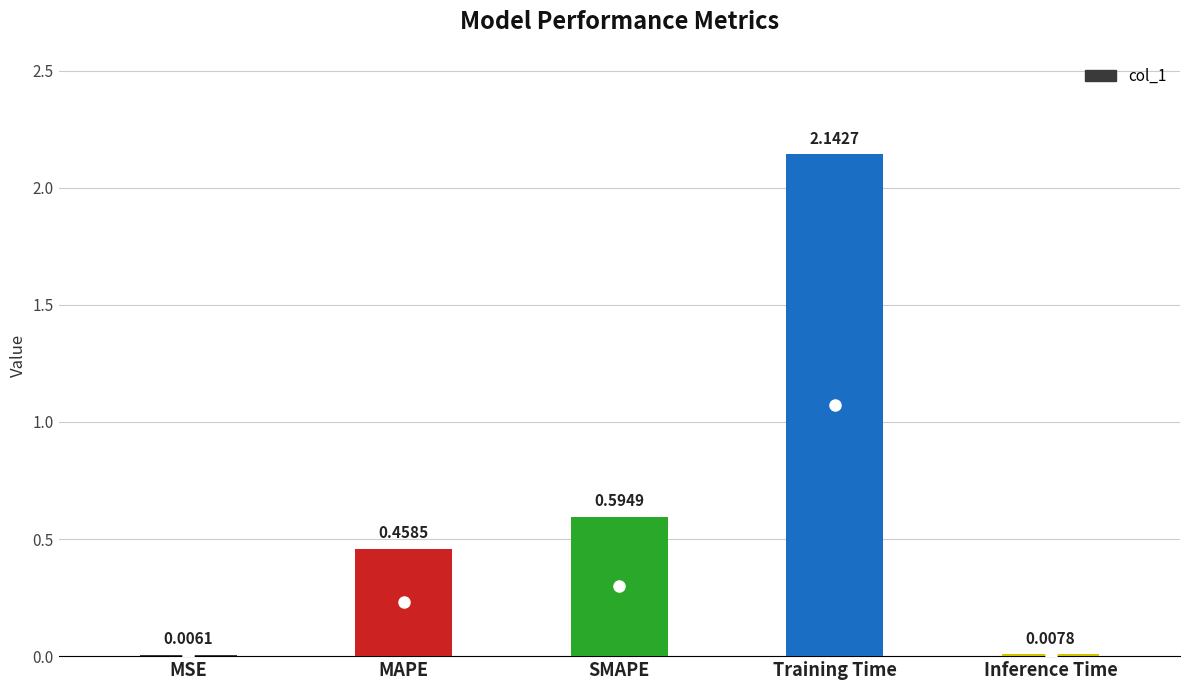

Where is the data nearest to the value 1?

SMAPE